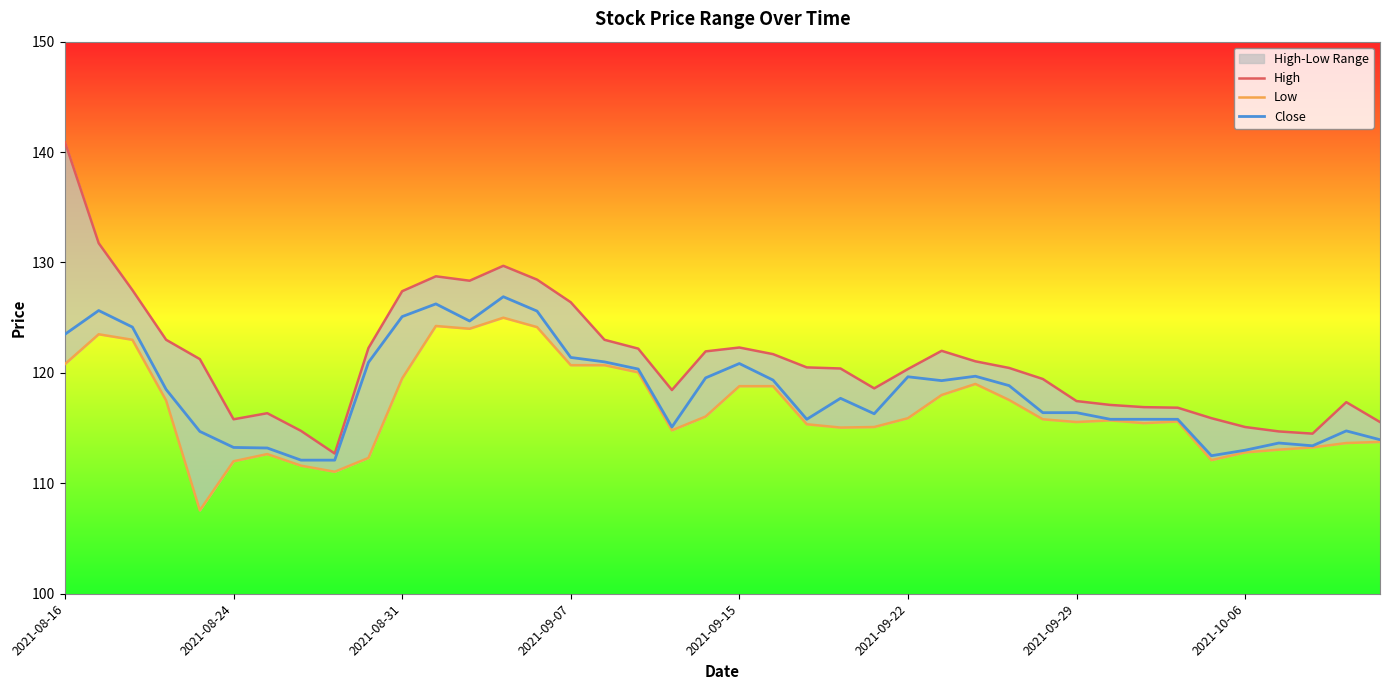

The value of Close at 2021-10-06 is 192.1. True or false?

False